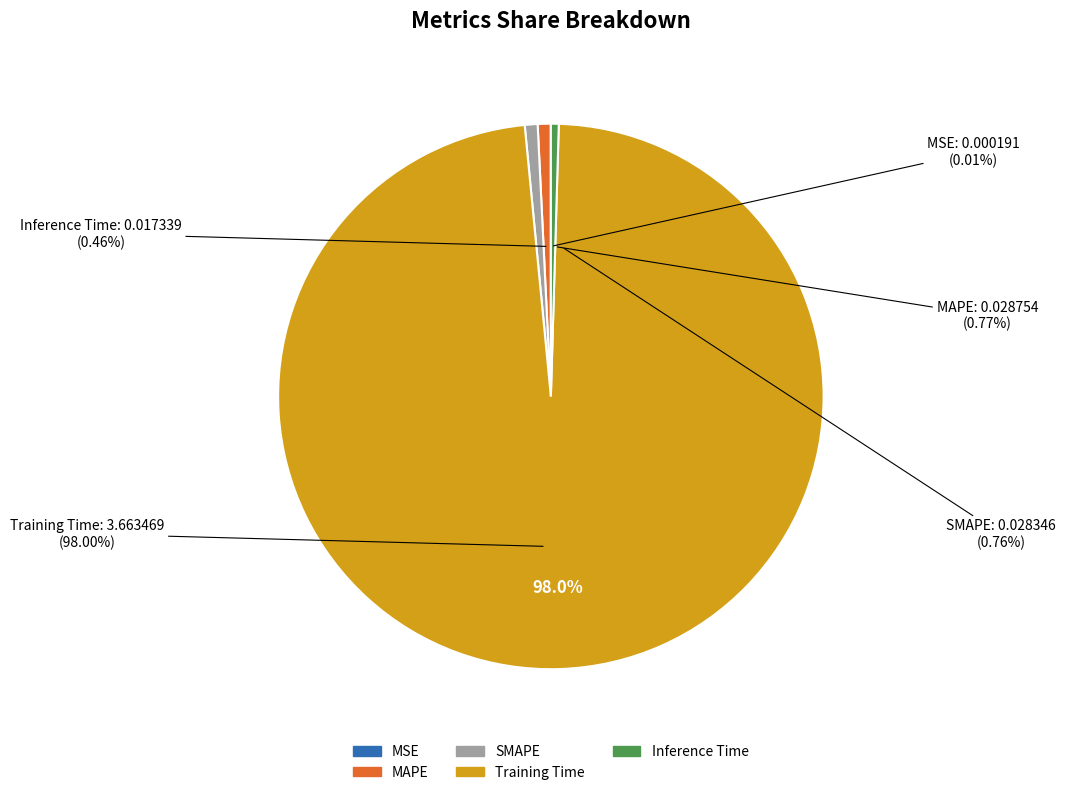

Count the number of slices in the pie.

5